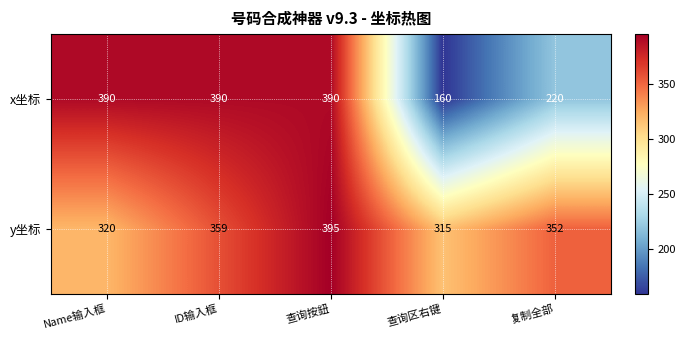

Rank the series by their average value, from lowest to highest.

x坐标, y坐标